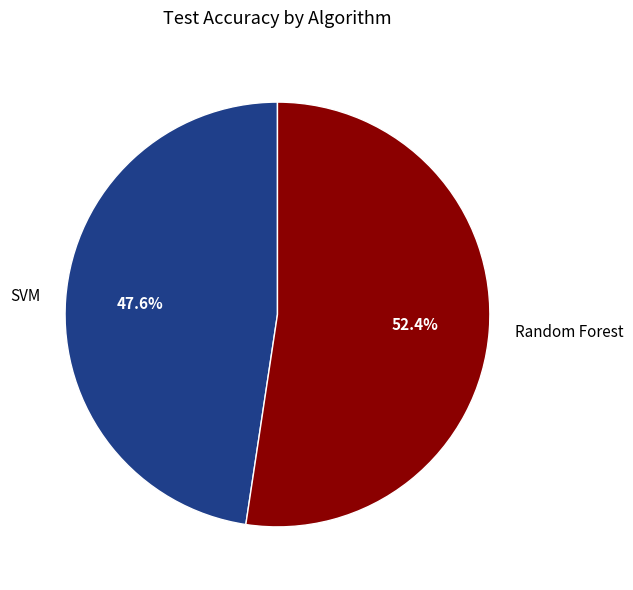

What percentage is the Random Forest slice, to the nearest percent?

52%